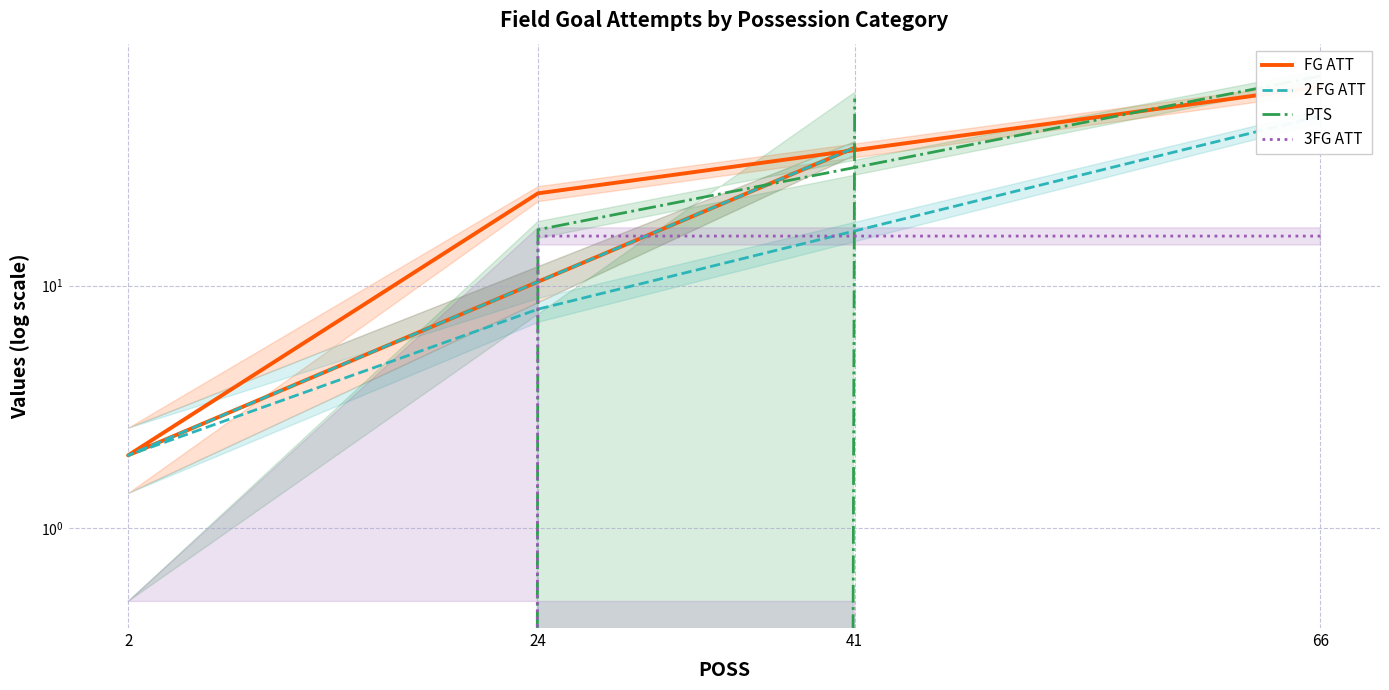

At which label does FG ATT reach its peak?

66